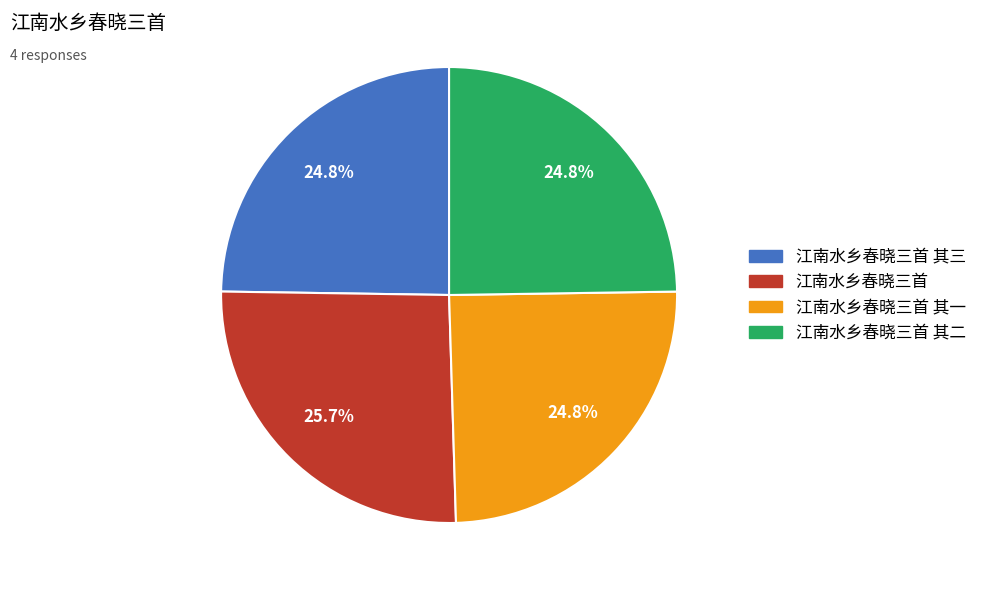

Is there a majority slice in this chart?

No